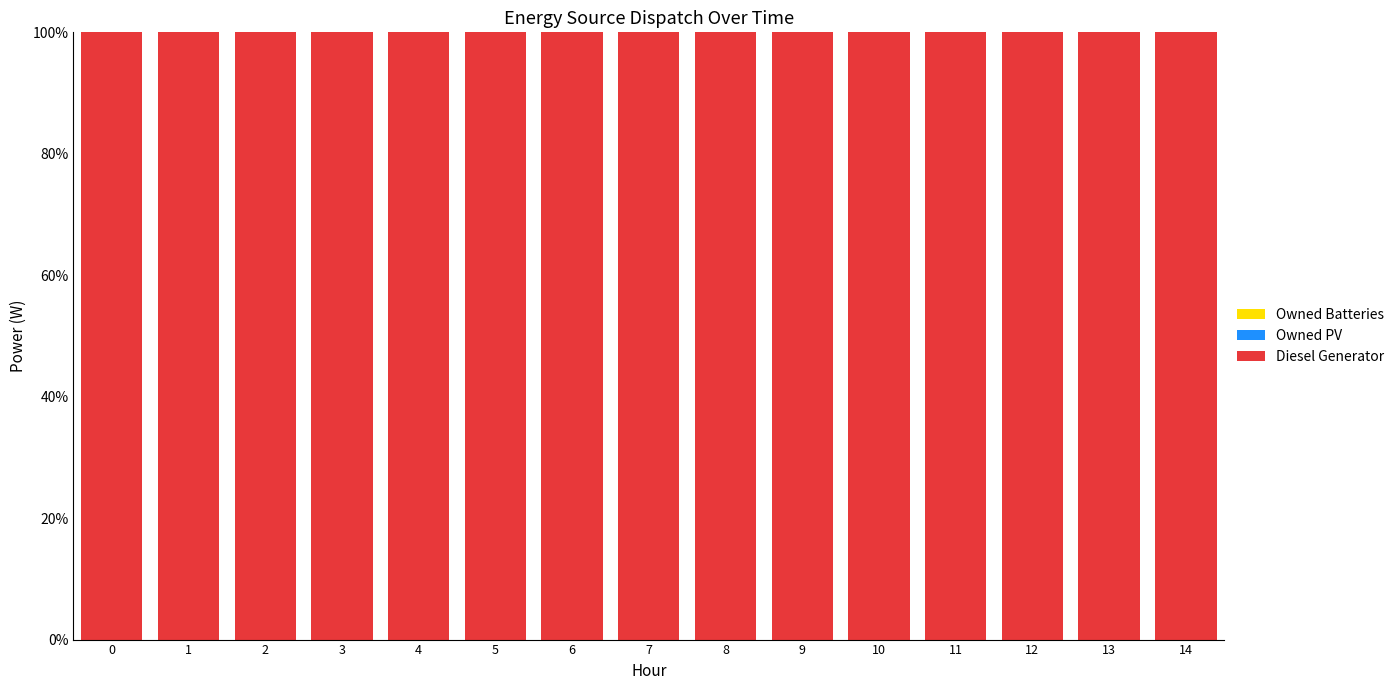

What is the average value of the Diesel Generator series?

100